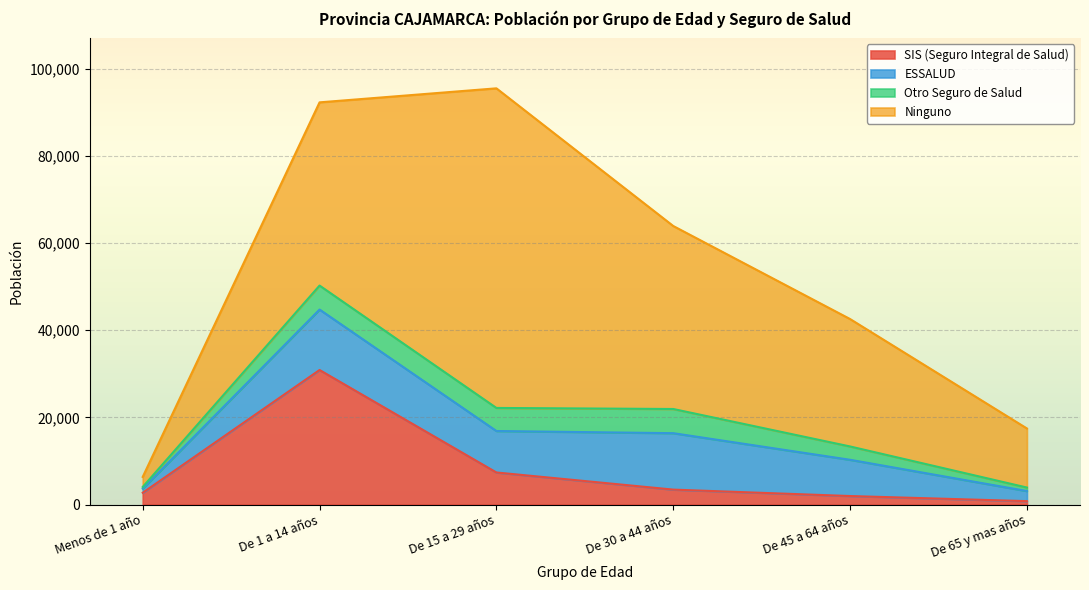

What is the sum of all SIS (Seguro Integral de Salud) values?

47073